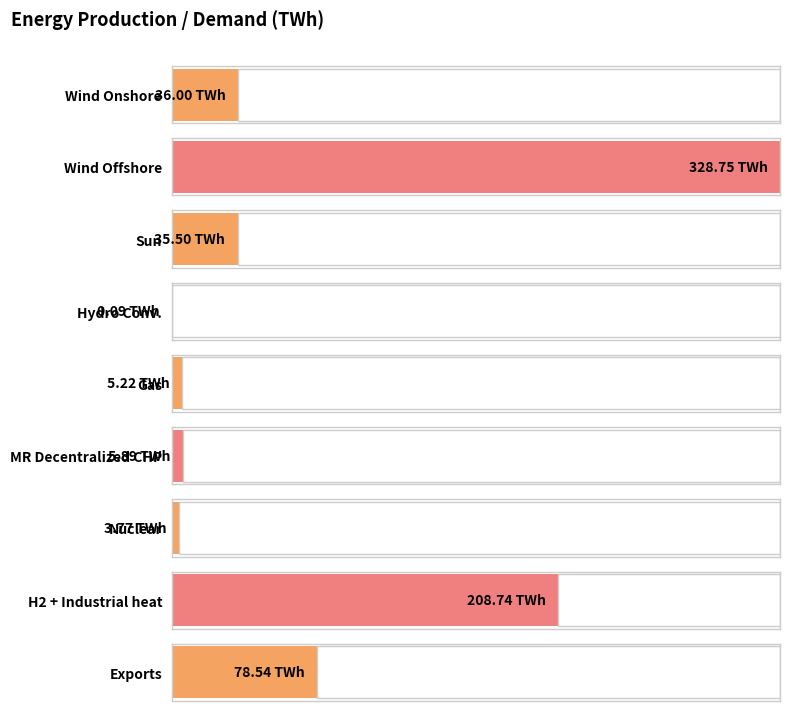

What position from the right is Wind Offshore?

8